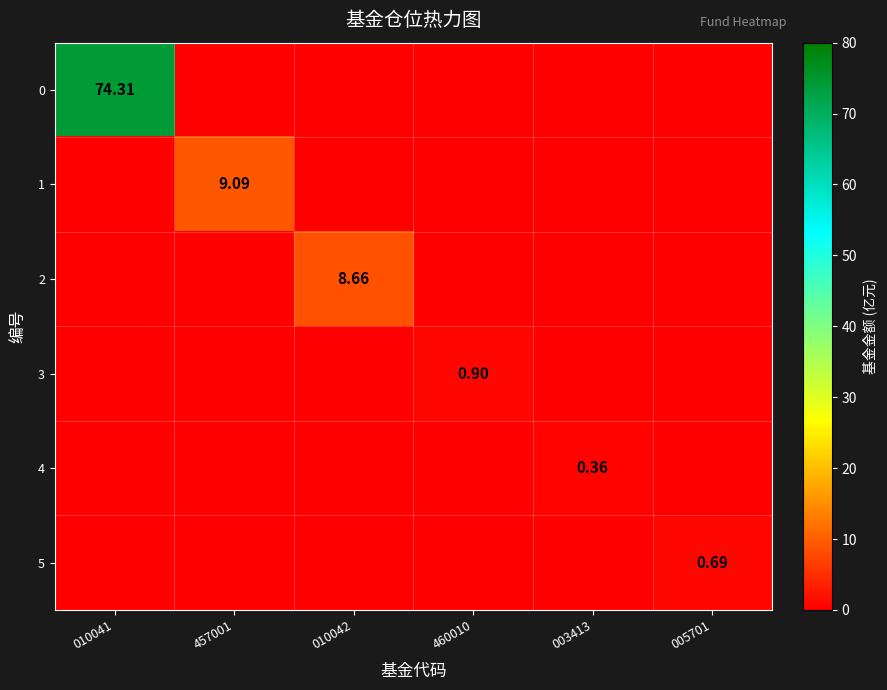

Is the value of 0 at 005701 greater than the value of 4 at 010041?

No